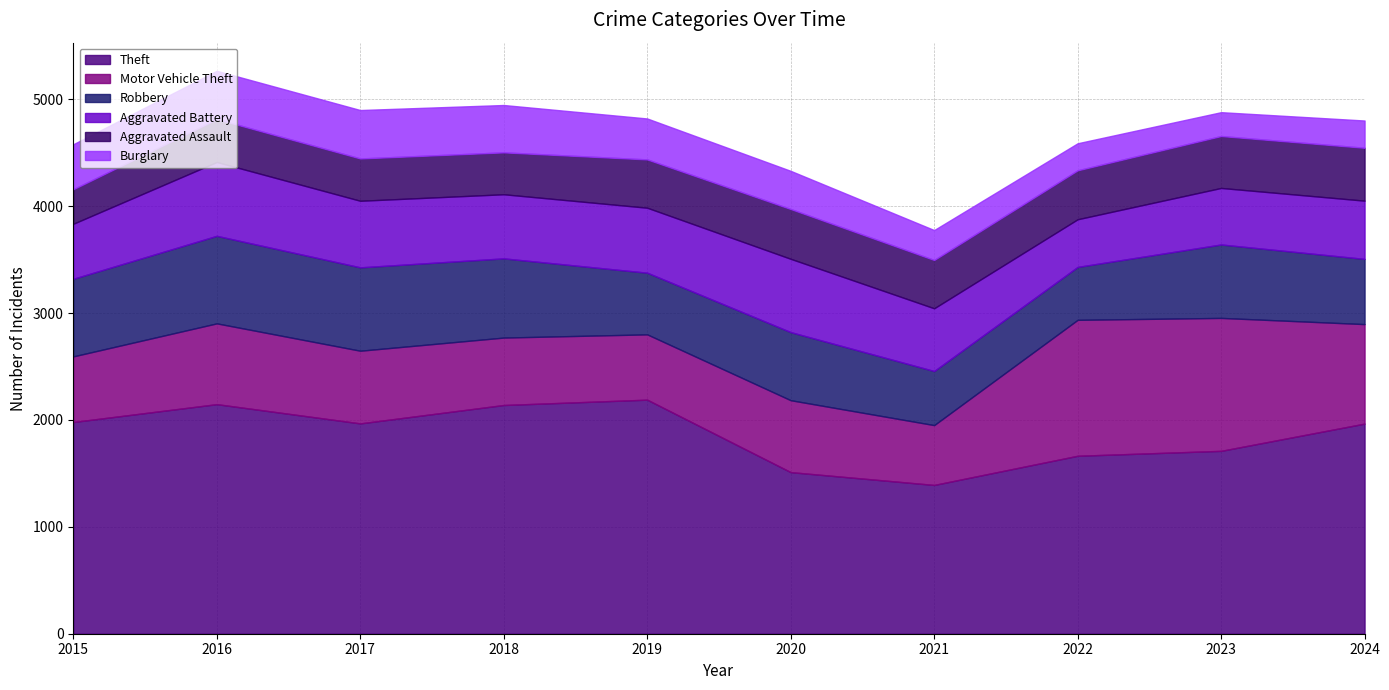

Which series has the largest total across all categories?

Theft